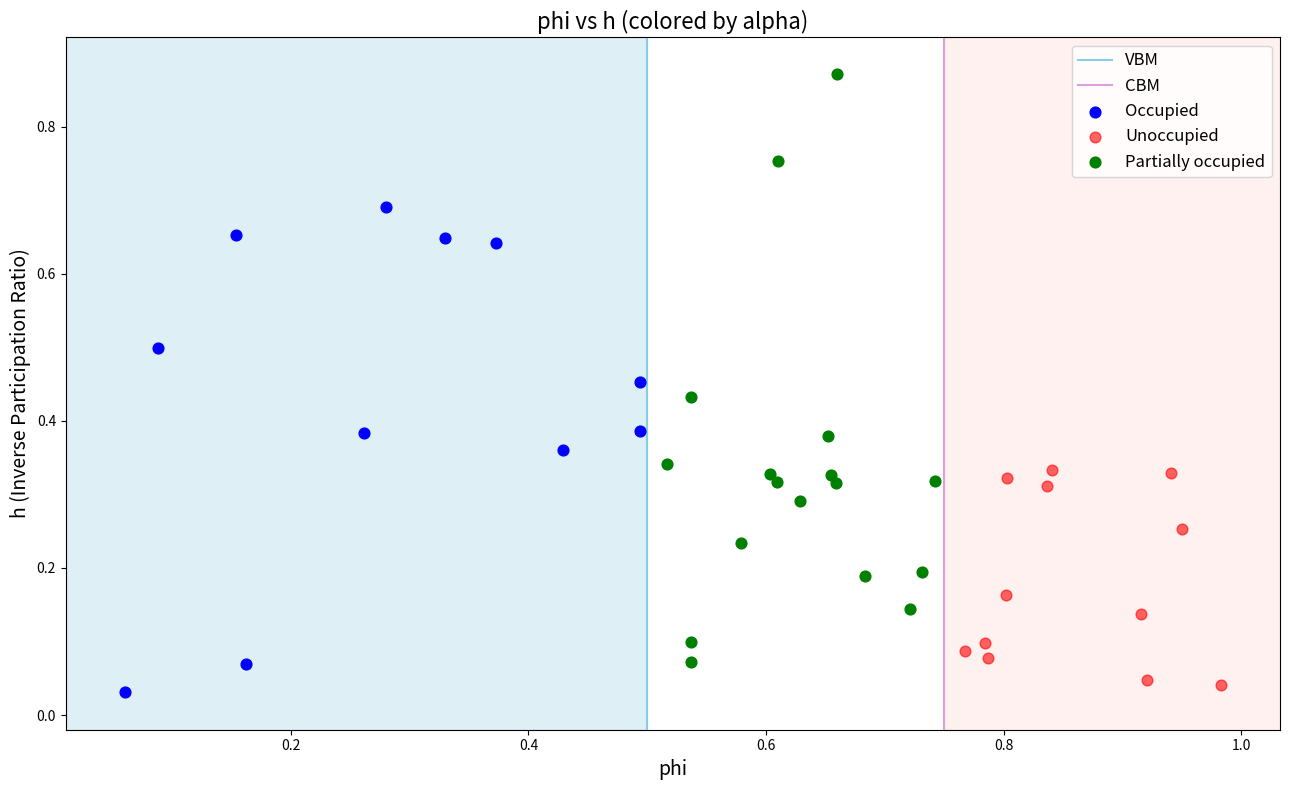

Which series has the largest Y range (max minus min)?

Partially occupied